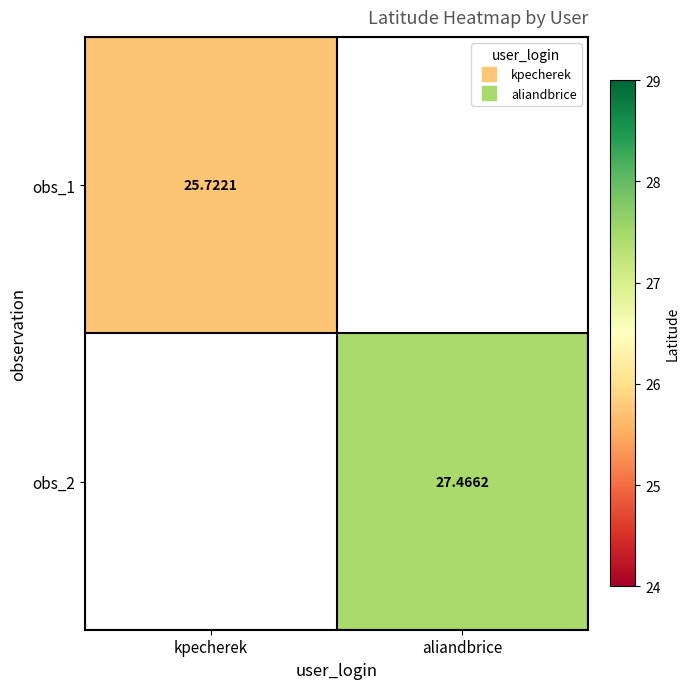

The obs_1 series shows 34.9 at kpecherek. True or false?

False